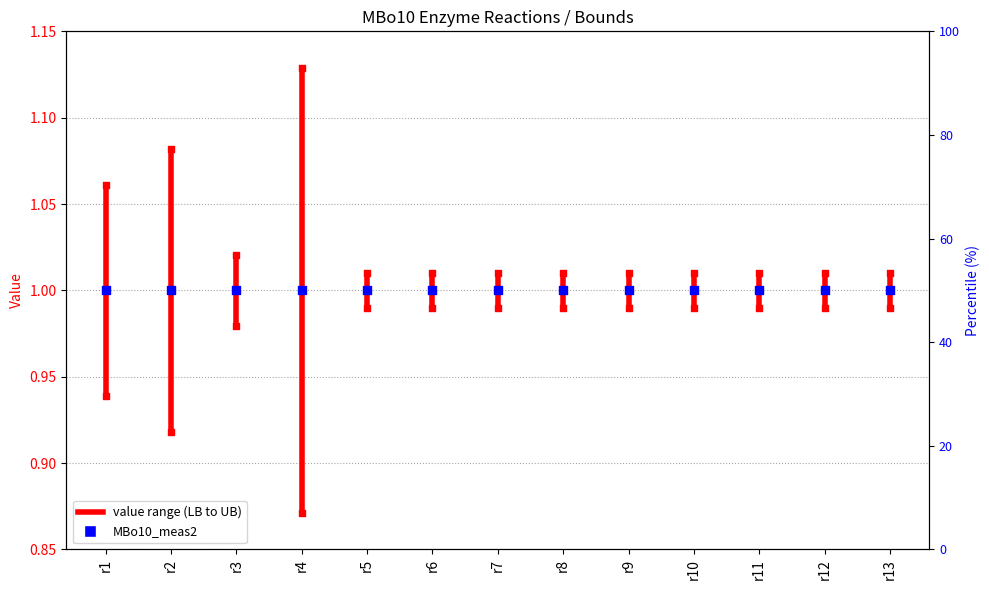

Is the value of MBo10_LB2 at r3 greater than the value of MBo10_UB2 at r12?

No